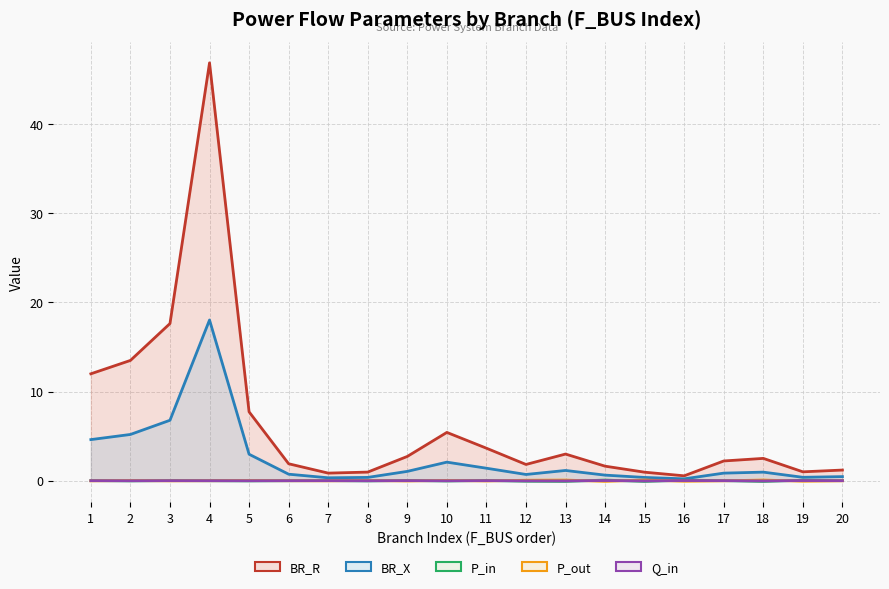

True or false: P_in and BR_R intersect in this chart.

False